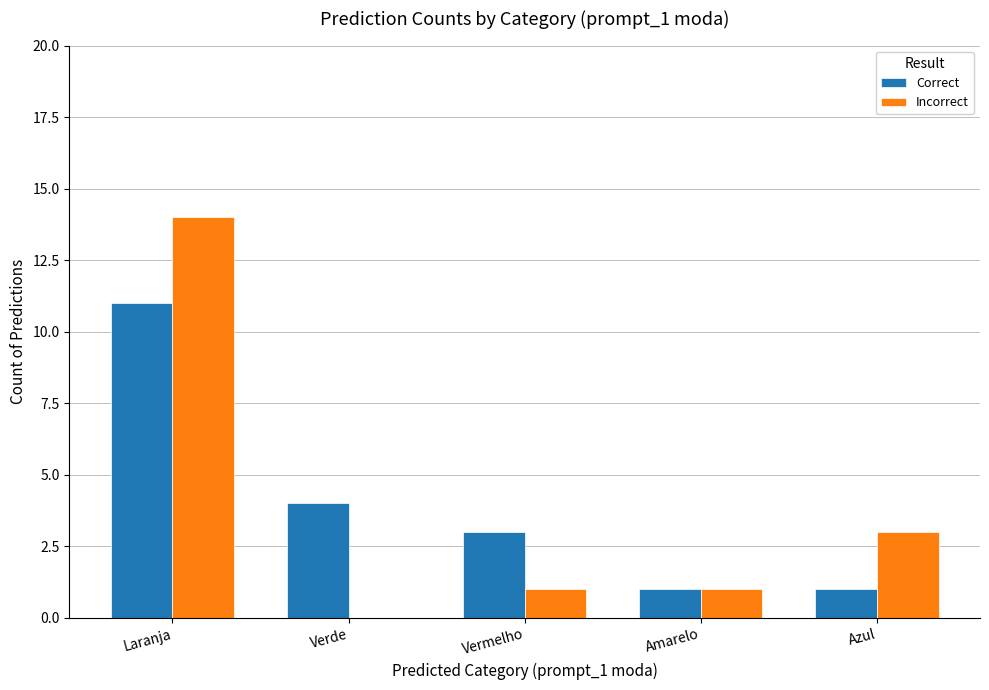

Which series has the widest spread of values?

Incorrect